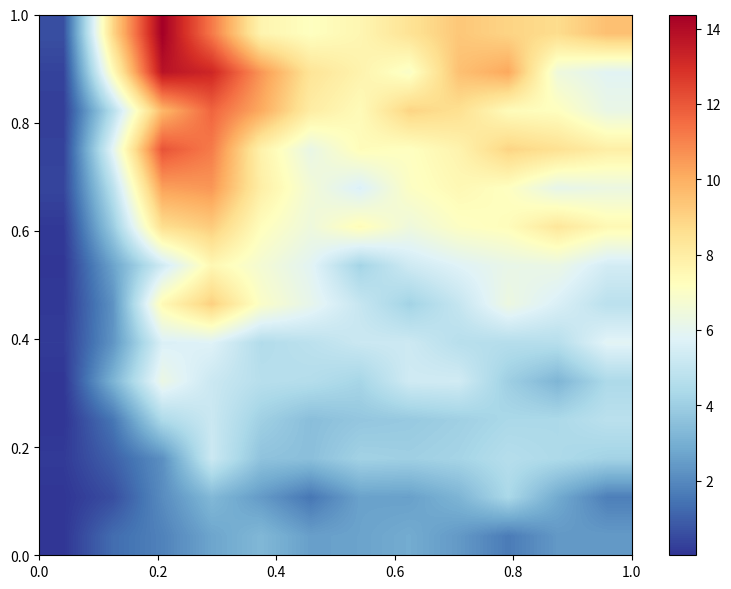

What is the maximum value shown in the chart?

14.4